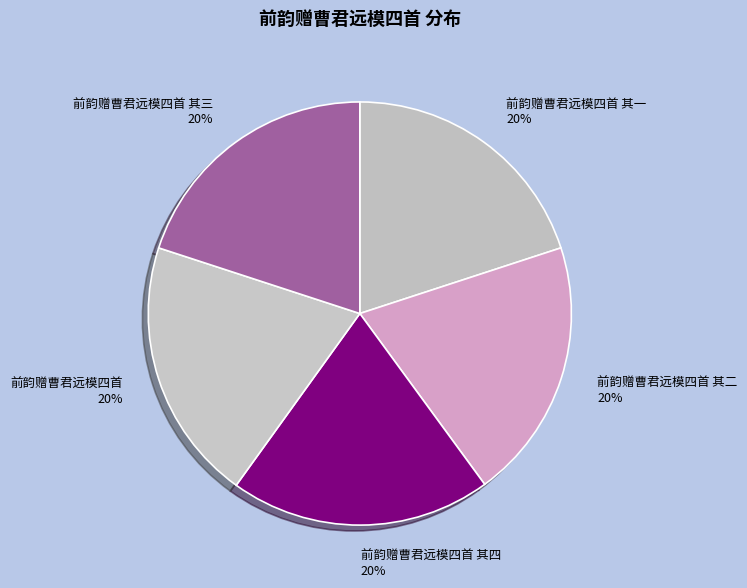

How many slices are in this pie chart?

5